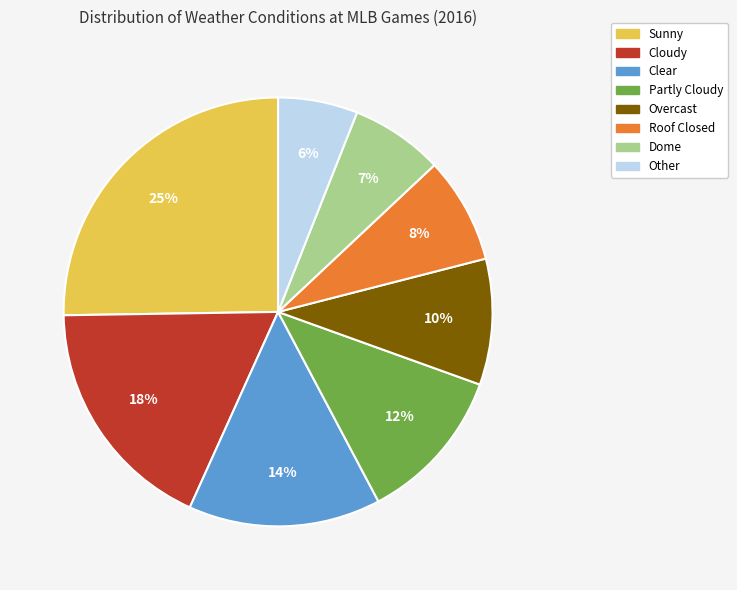

What is the ratio of the value at Cloudy to the value at Partly Cloudy?

1.5